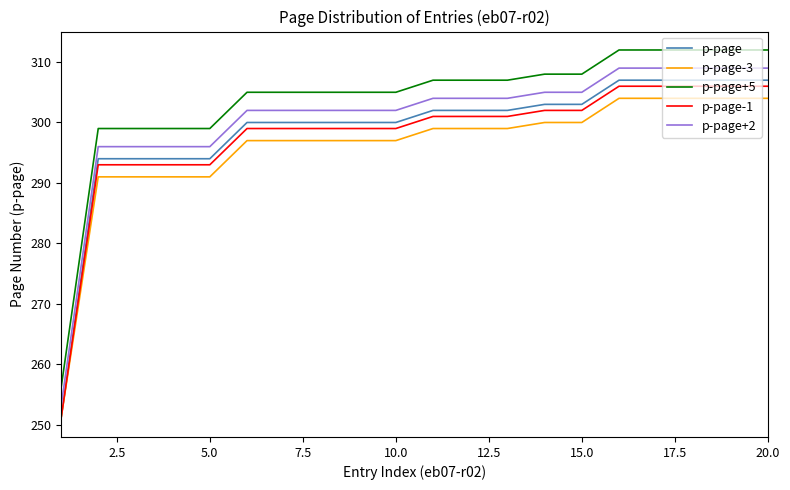

Does the chart display data point markers on the line(s)?

No